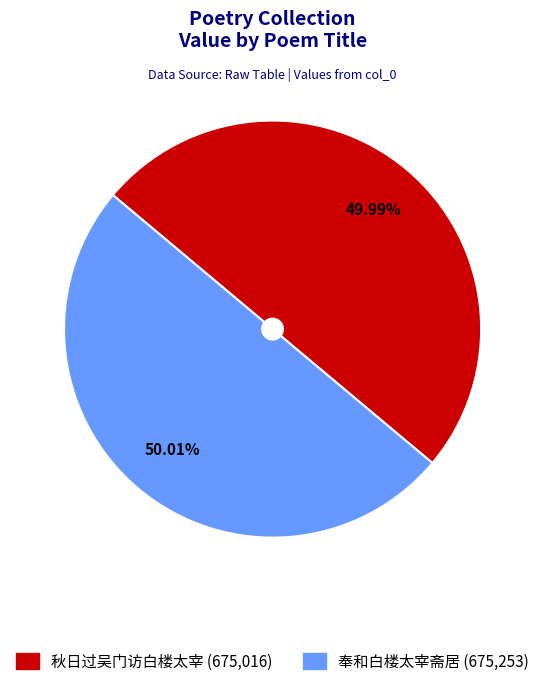

True or false: 奉和白楼太宰斋居 accounts for 39% of the total.

False